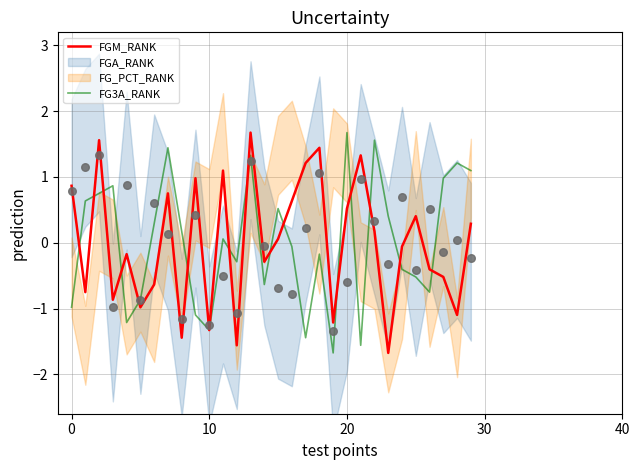

The value of FGM_RANK at 0 is 0.6. True or false?

False